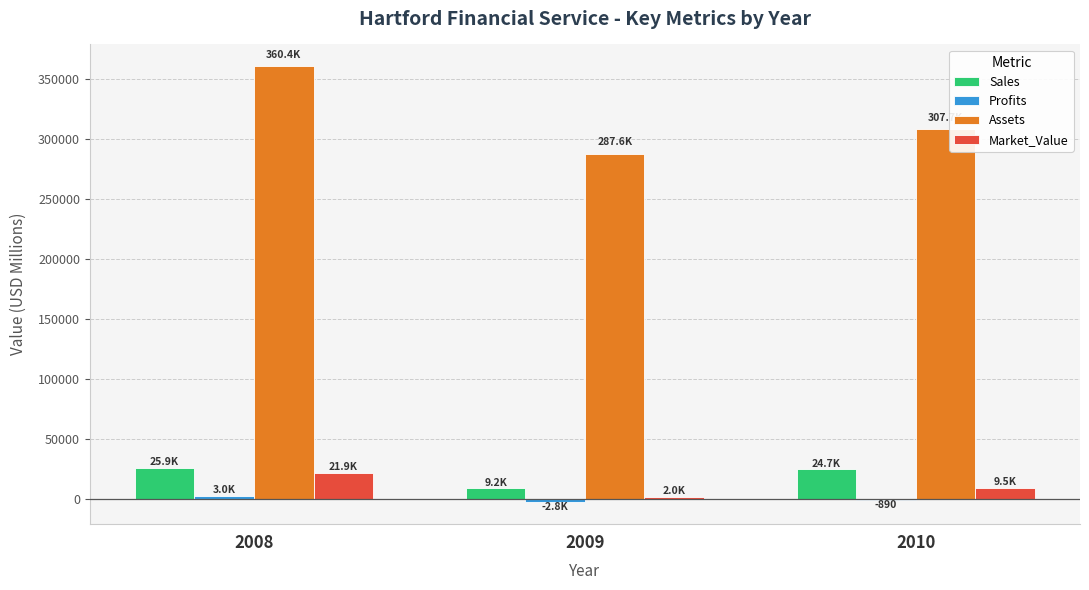

The value of Assets at 2009 is 287580. True or false?

True